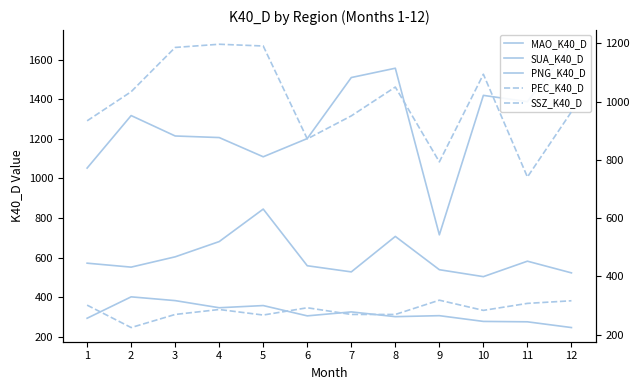

What is the total value across all series at 5?

3770